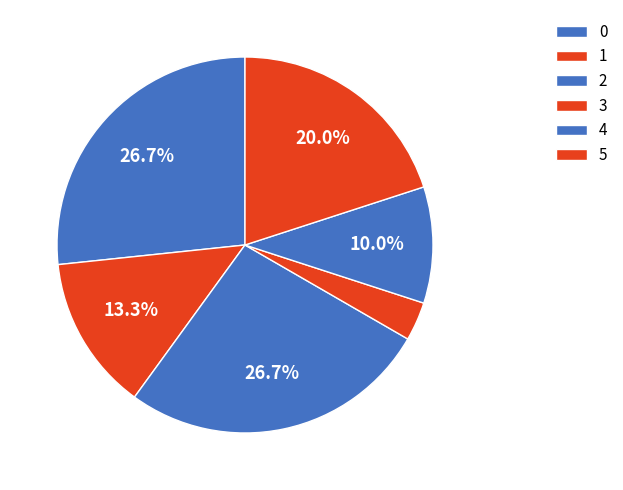

True or false: 2 accounts for 27% of the total.

True